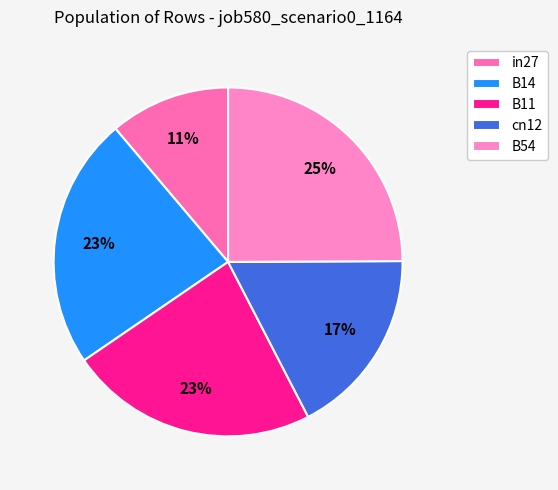

Is it true that B11 is 23% of the pie?

True